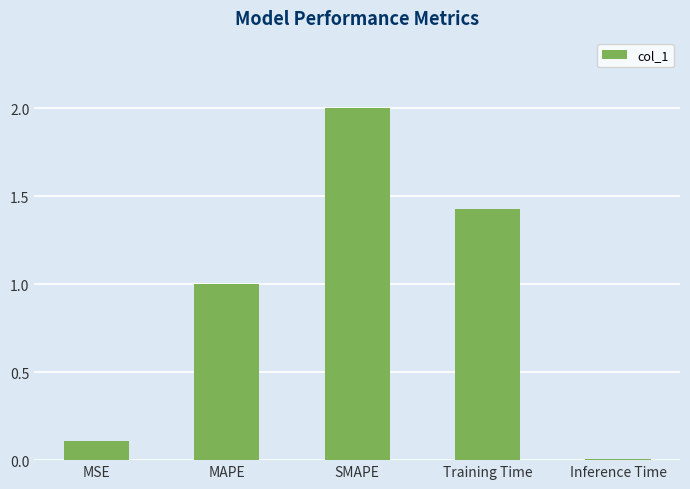

List the labels in order of value, largest first.

SMAPE, Training Time, MAPE, MSE, Inference Time